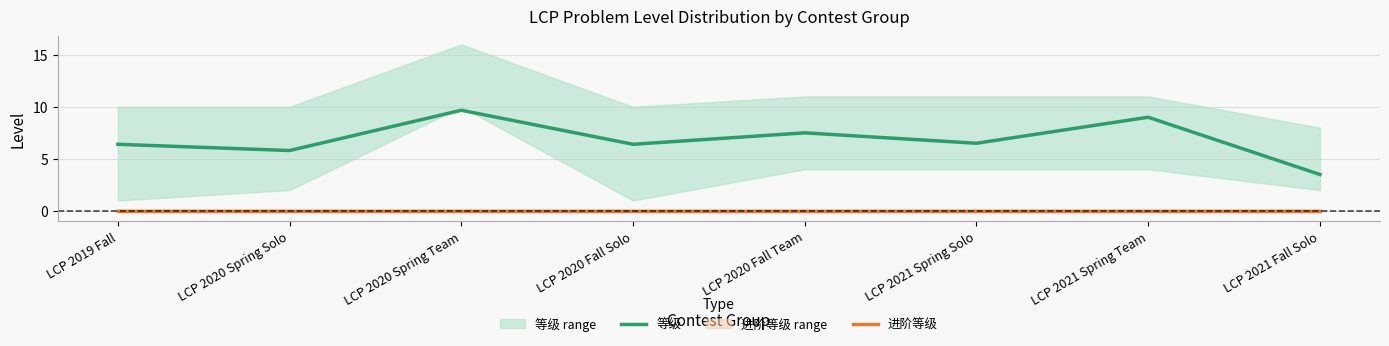

List the labels in order of 等级 value, largest first.

LCP 2020 Spring Team, LCP 2021 Spring Team, LCP 2020 Fall Team, LCP 2021 Spring Solo, LCP 2019 Fall, LCP 2020 Fall Solo, LCP 2020 Spring Solo, LCP 2021 Fall Solo